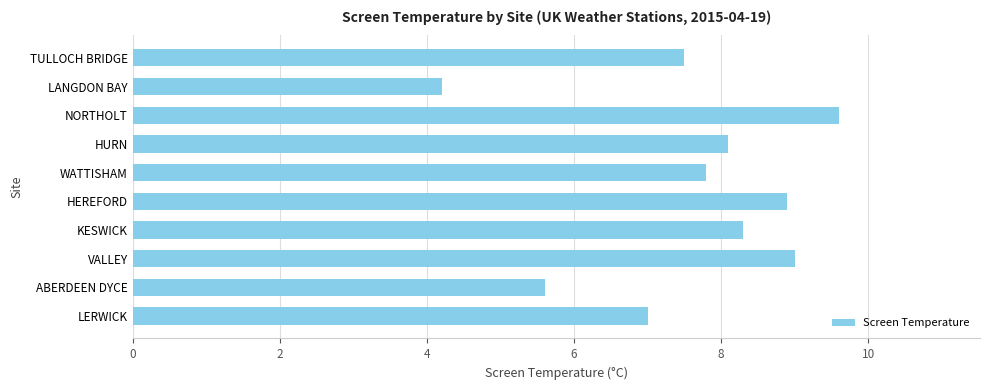

What is the sum of all values?

76.0